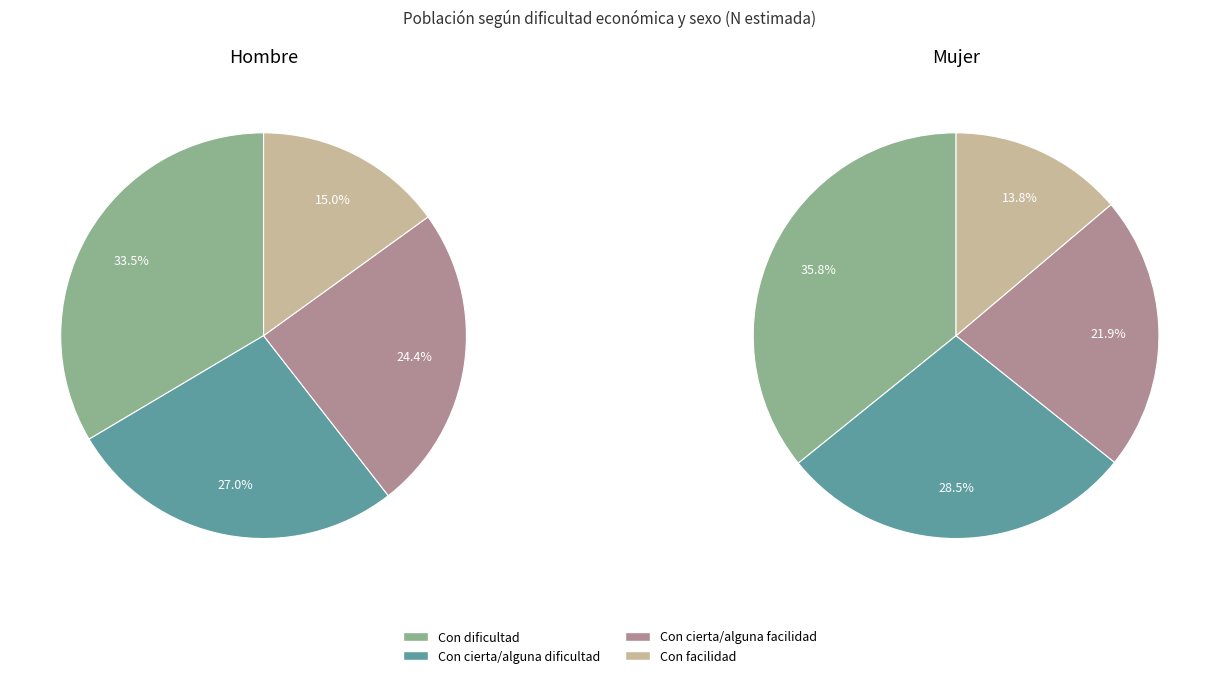

Is Con cierta/alguna facilidad the majority of the pie?

No